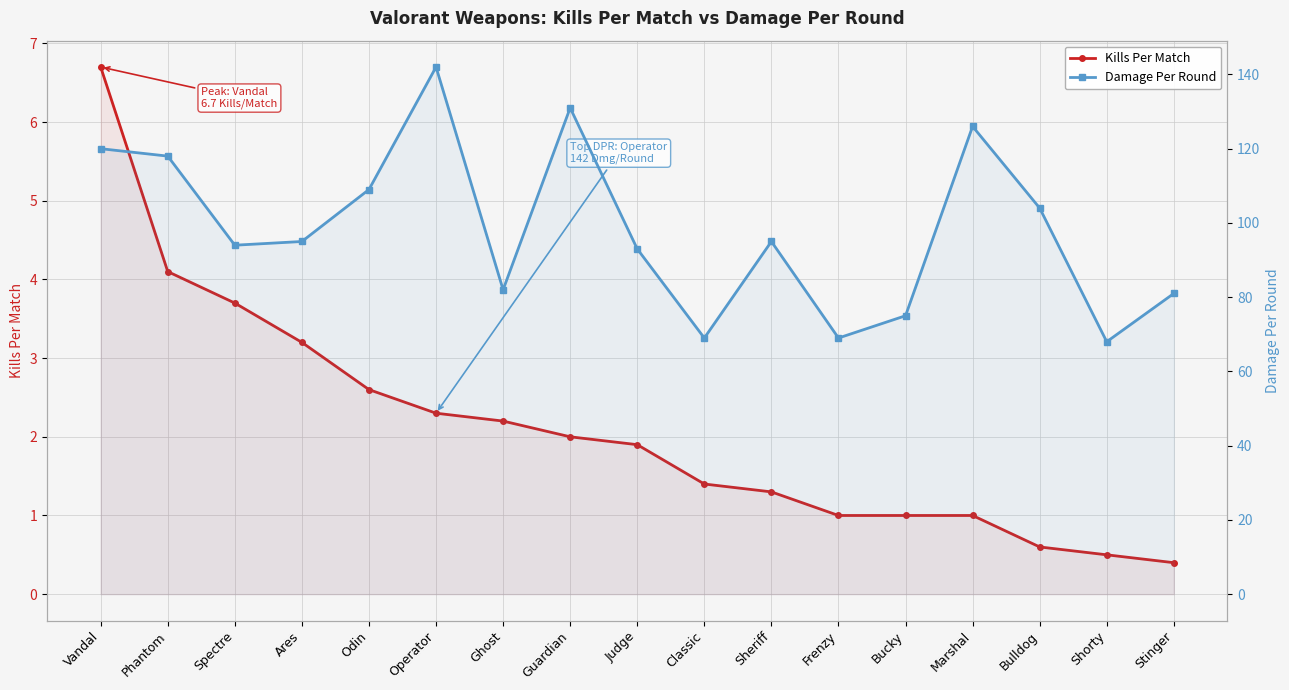

The value of Damage Per Round at Bulldog is 104.0. True or false?

True